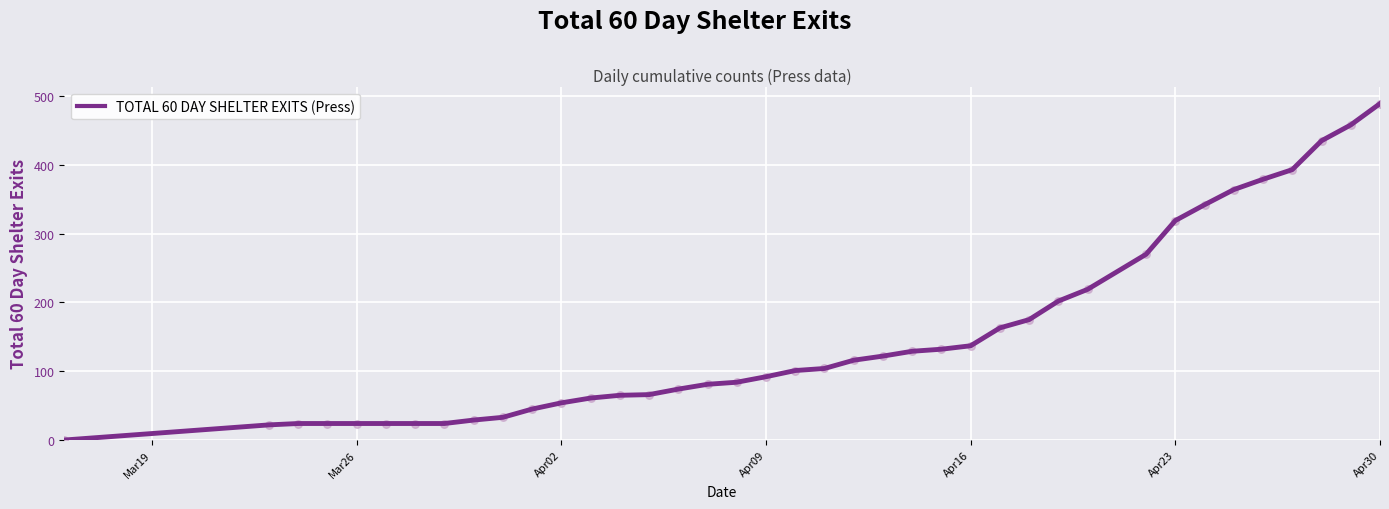

What is the maximum value shown in the chart?

489